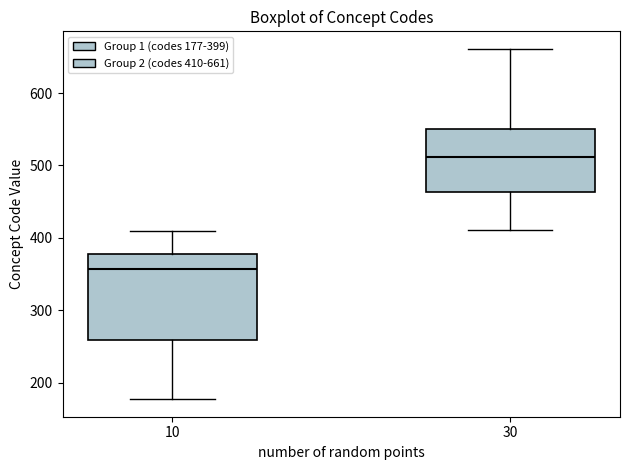

Which box has the highest median line?

30